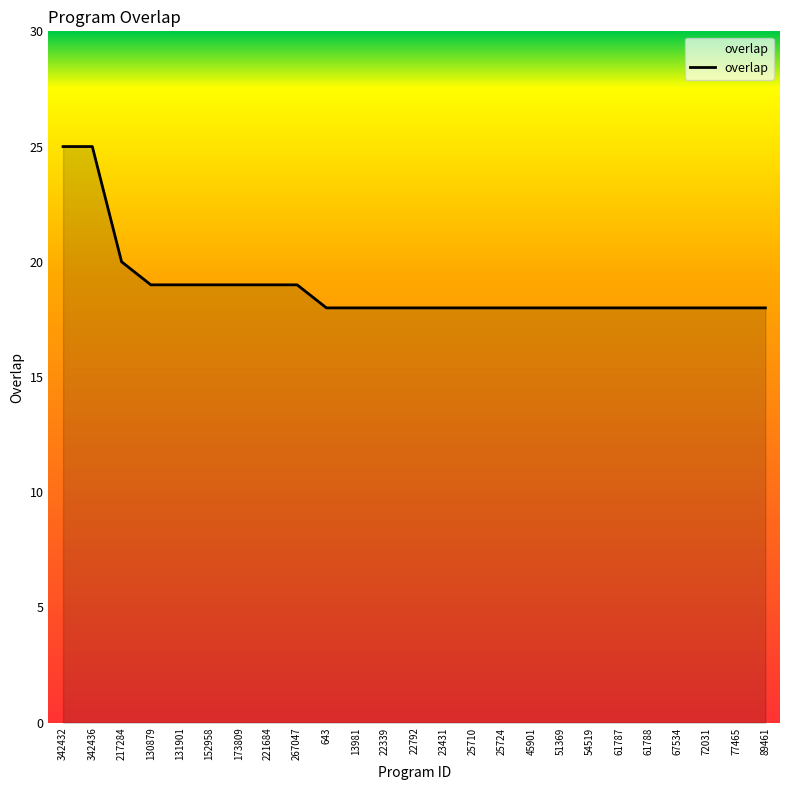

What position from the left is 221684?

8